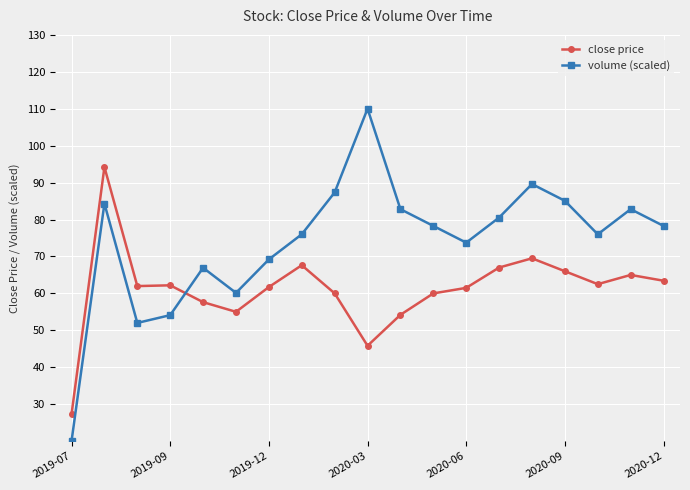

In volume (scaled), how many points are higher than both neighbors (excluding endpoints)?

5